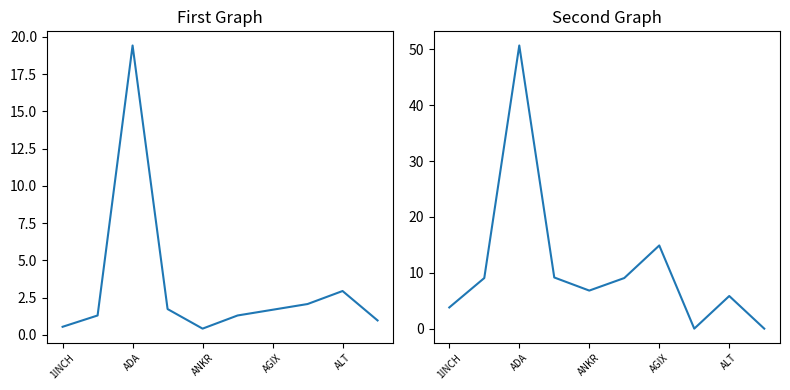

Which category has the lowest value across all series?

7